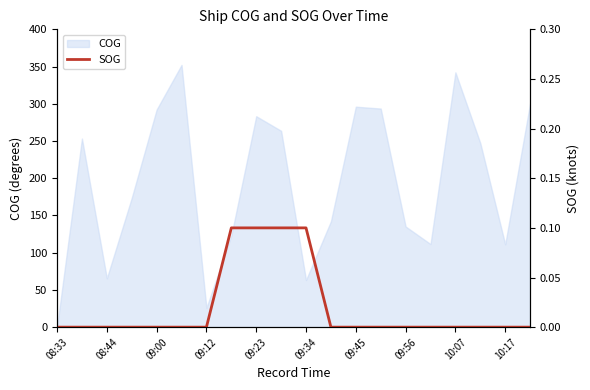

At which label does COG reach its minimum?

08:33